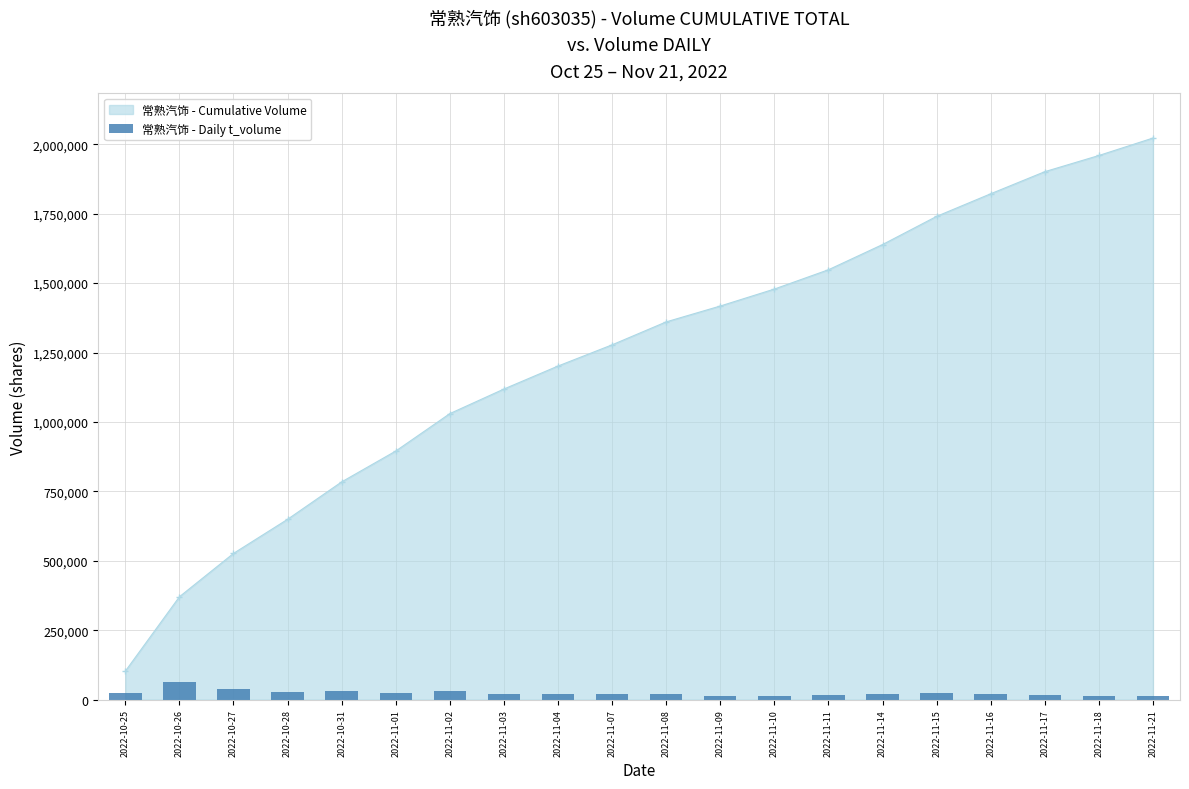

At which label does the data first exceed 21127?

2022-10-25